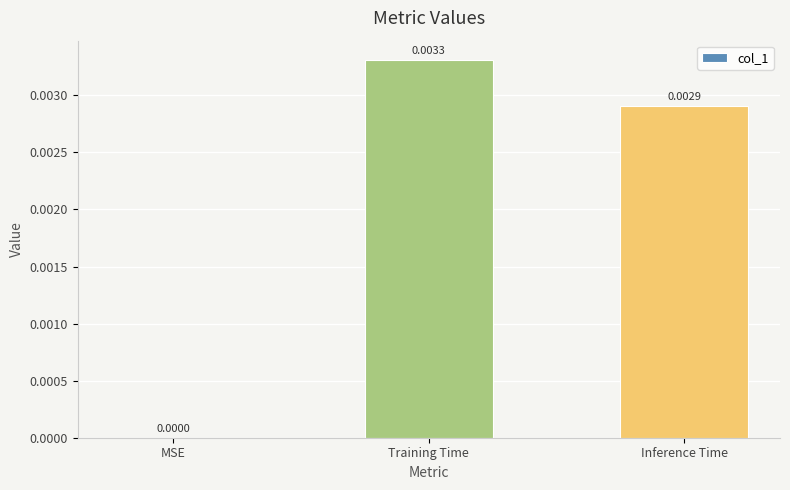

Between Inference Time and MSE, which is larger?

Inference Time